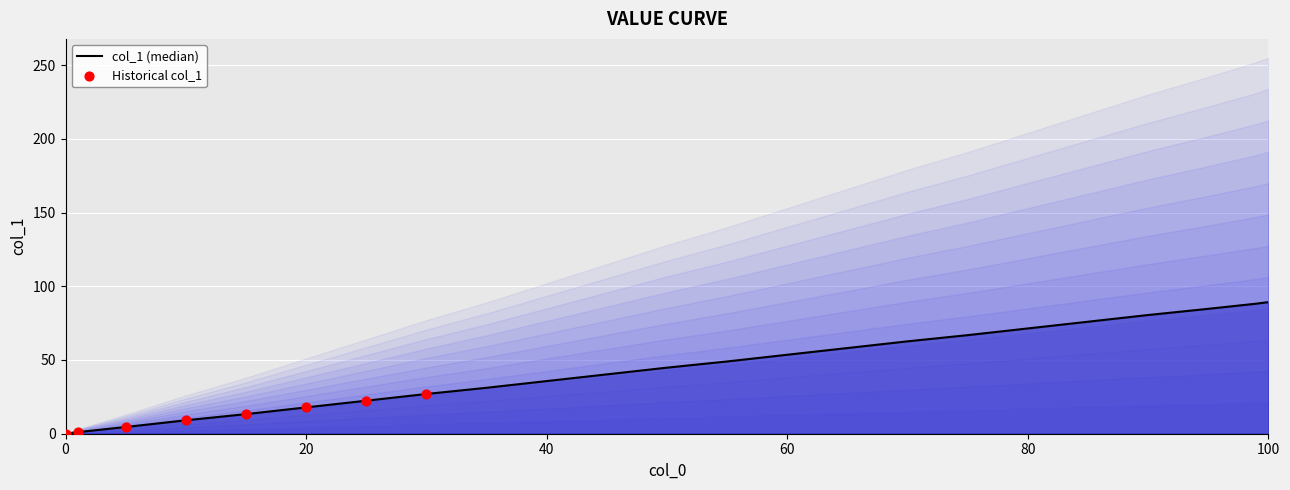

Between 70 and 5, which is larger?

70